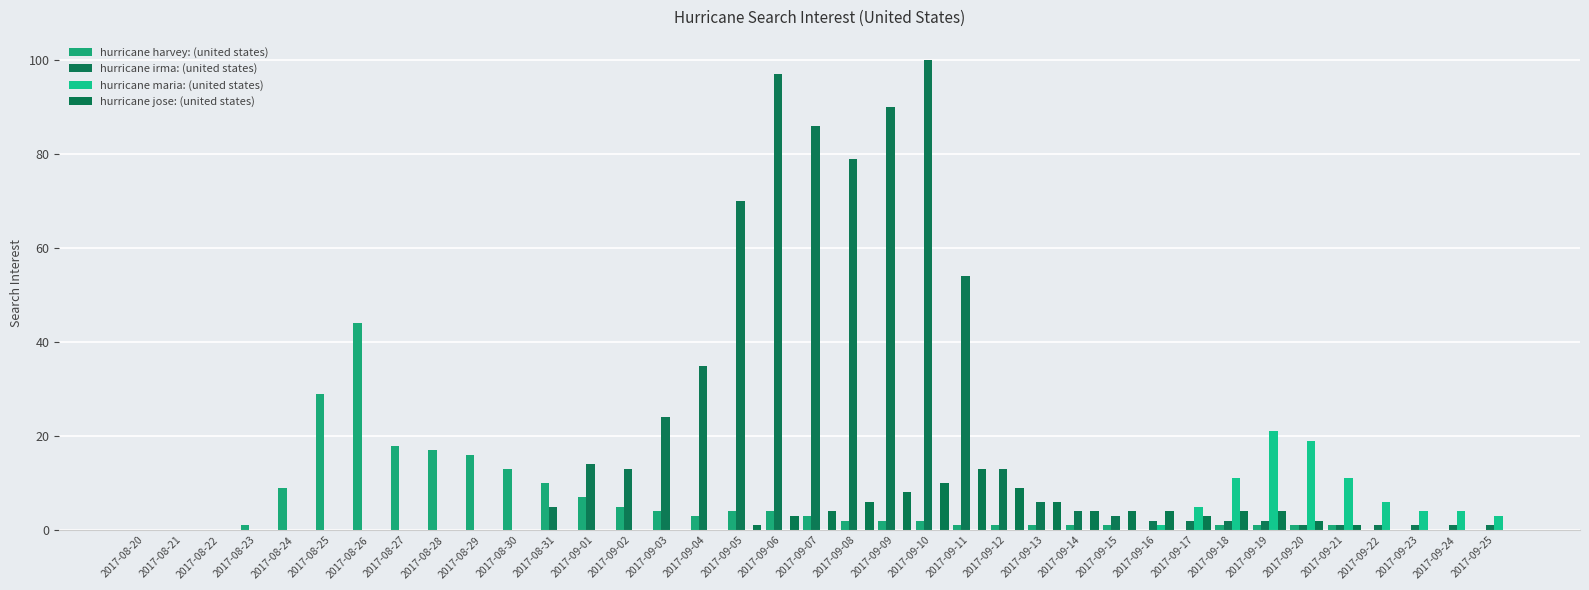

Reading left to right, list all the values displayed in this chart.

hurricane harvey: (united states): 2017-08-20=0	2017-08-21=0	2017-08-22=0	2017-08-23=1	2017-08-24=9	2017-08-25=29	2017-08-26=44	2017-08-27=18	2017-08-28=17	2017-08-29=16	2017-08-30=13	2017-08-31=10	2017-09-01=7	2017-09-02=5	2017-09-03=4	2017-09-04=3	2017-09-05=4	2017-09-06=4	2017-09-07=3	2017-09-08=2	2017-09-09=2	2017-09-10=2	2017-09-11=1	2017-09-12=1	2017-09-13=1	2017-09-14=1	2017-09-15=1	2017-09-16=0	2017-09-17=0	2017-09-18=1	2017-09-19=1	2017-09-20=1	2017-09-21=1	2017-09-22=0	2017-09-23=0	2017-09-24=0	2017-09-25=0
hurricane irma: (united states): 2017-08-20=0	2017-08-21=0	2017-08-22=0	2017-08-23=0	2017-08-24=0	2017-08-25=0	2017-08-26=0	2017-08-27=0	2017-08-28=0	2017-08-29=0	2017-08-30=0	2017-08-31=5	2017-09-01=14	2017-09-02=13	2017-09-03=24	2017-09-04=35	2017-09-05=70	2017-09-06=97	2017-09-07=86	2017-09-08=79	2017-09-09=90	2017-09-10=100	2017-09-11=54	2017-09-12=13	2017-09-13=6	2017-09-14=4	2017-09-15=3	2017-09-16=2	2017-09-17=2	2017-09-18=2	2017-09-19=2	2017-09-20=1	2017-09-21=1	2017-09-22=1	2017-09-23=1	2017-09-24=1	2017-09-25=1
hurricane maria: (united states): 2017-08-20=0	2017-08-21=0	2017-08-22=0	2017-08-23=0	2017-08-24=0	2017-08-25=0	2017-08-26=0	2017-08-27=0	2017-08-28=0	2017-08-29=0	2017-08-30=0	2017-08-31=0	2017-09-01=0	2017-09-02=0	2017-09-03=0	2017-09-04=0	2017-09-05=0	2017-09-06=0	2017-09-07=0	2017-09-08=0	2017-09-09=0	2017-09-10=0	2017-09-11=0	2017-09-12=0	2017-09-13=0	2017-09-14=0	2017-09-15=0	2017-09-16=1	2017-09-17=5	2017-09-18=11	2017-09-19=21	2017-09-20=19	2017-09-21=11	2017-09-22=6	2017-09-23=4	2017-09-24=4	2017-09-25=3
hurricane jose: (united states): 2017-08-20=0	2017-08-21=0	2017-08-22=0	2017-08-23=0	2017-08-24=0	2017-08-25=0	2017-08-26=0	2017-08-27=0	2017-08-28=0	2017-08-29=0	2017-08-30=0	2017-08-31=0	2017-09-01=0	2017-09-02=0	2017-09-03=0	2017-09-04=0	2017-09-05=1	2017-09-06=3	2017-09-07=4	2017-09-08=6	2017-09-09=8	2017-09-10=10	2017-09-11=13	2017-09-12=9	2017-09-13=6	2017-09-14=4	2017-09-15=4	2017-09-16=4	2017-09-17=3	2017-09-18=4	2017-09-19=4	2017-09-20=2	2017-09-21=1	2017-09-22=0	2017-09-23=0	2017-09-24=0	2017-09-25=0